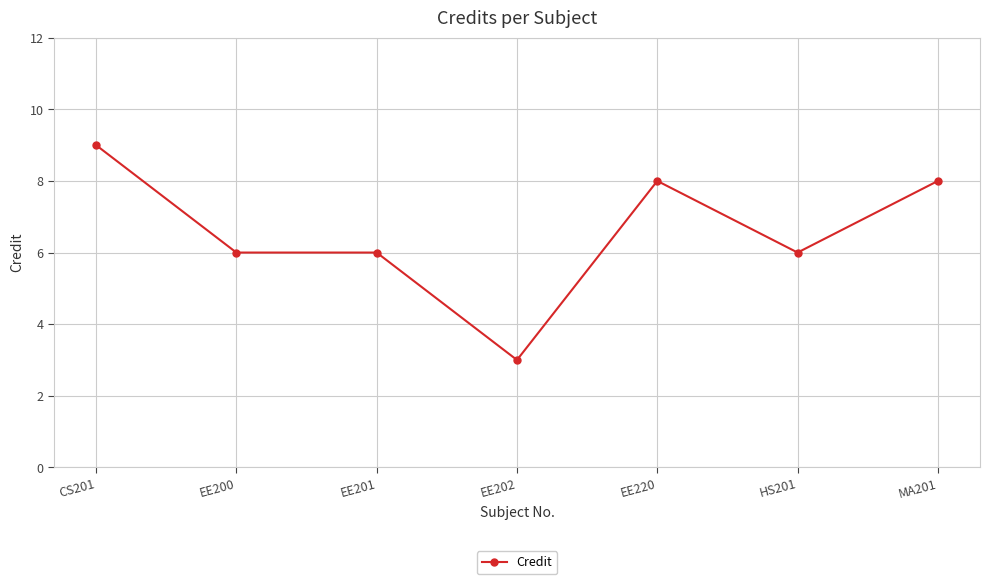

Between EE202 and EE201, which is larger?

EE201